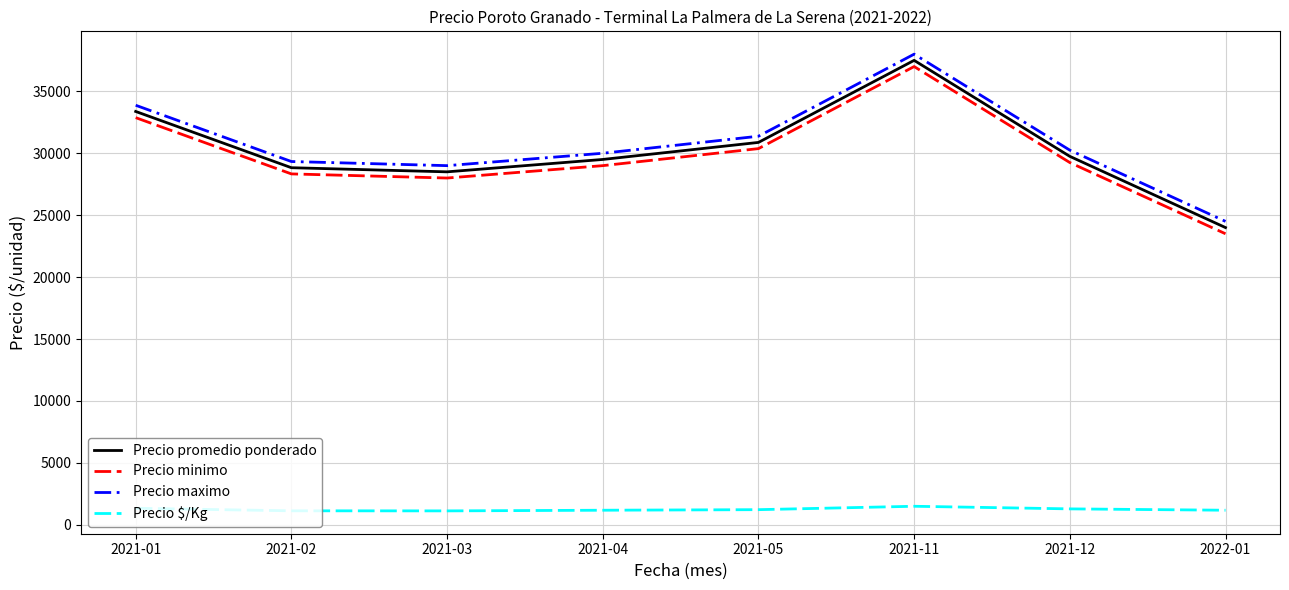

What is the difference between the Precio $/Kg values at 2021-12 and 2021-05?

63